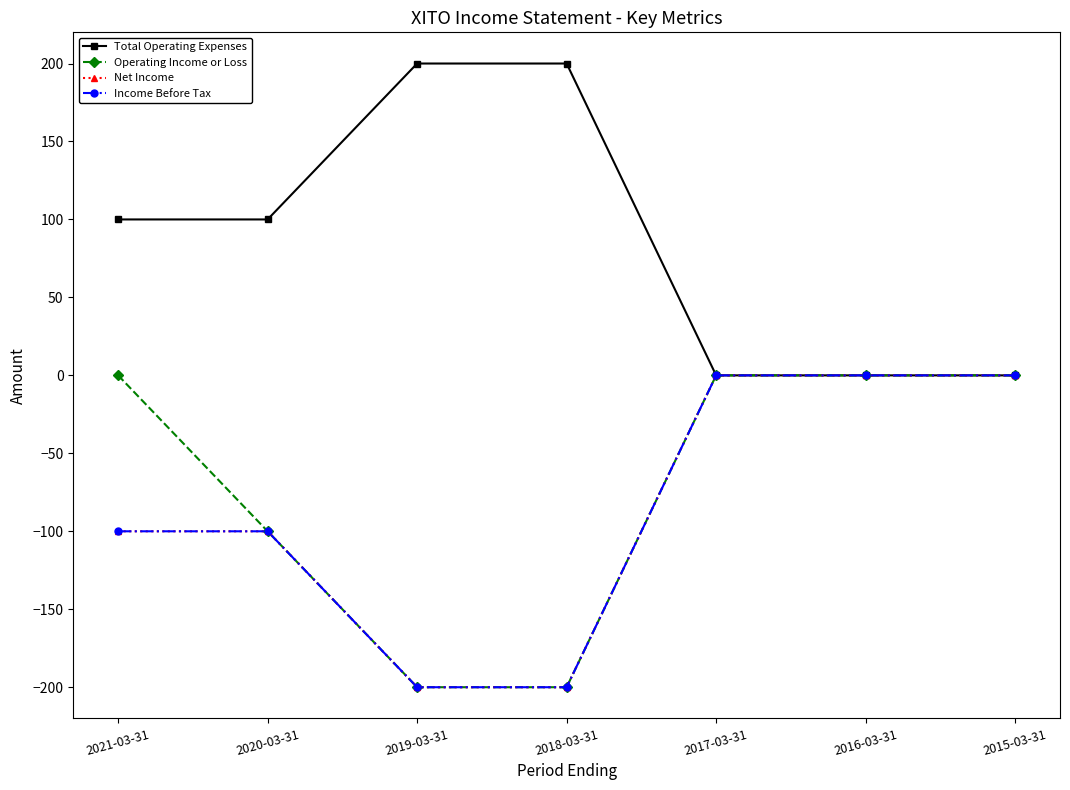

Is this an area chart (filled region under the line)?

No